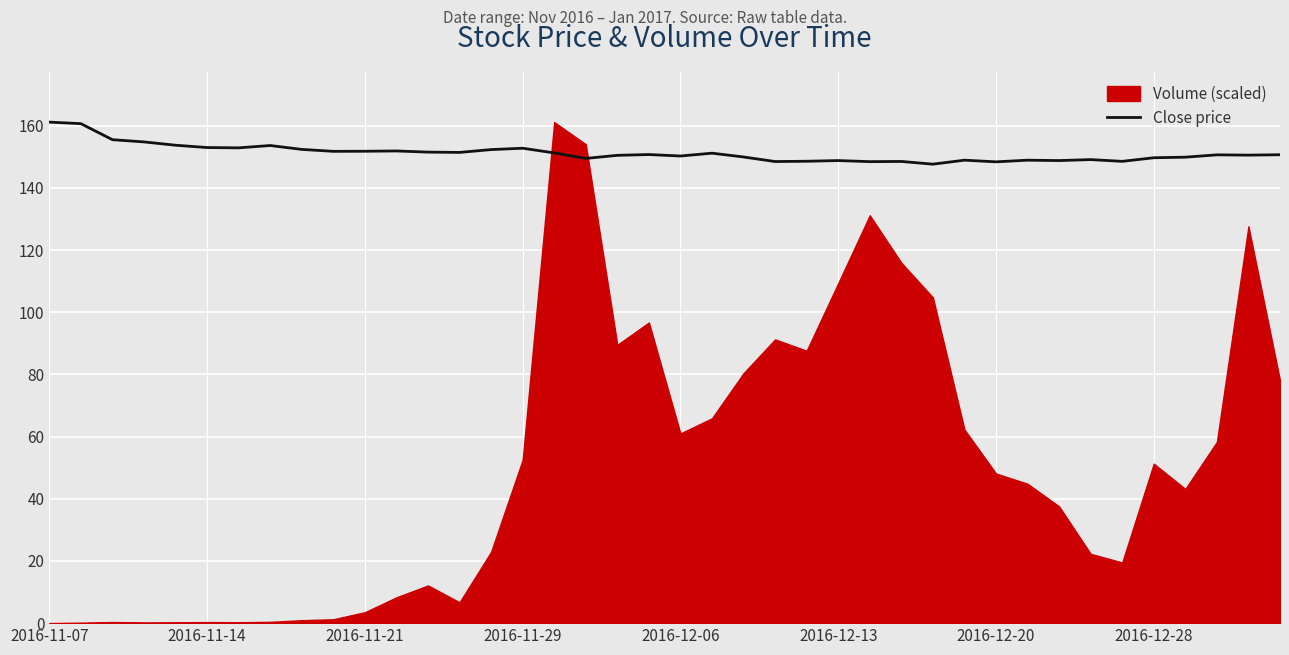

What is the minimum value for Close price?

147.7